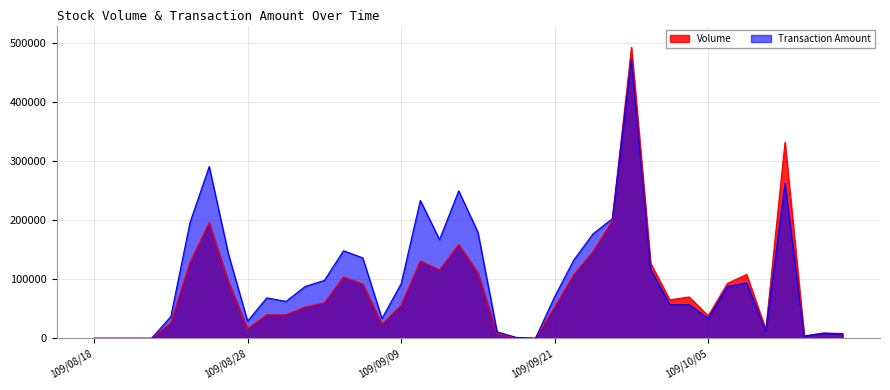

What is the difference between the highest and lowest values at 109/10/12?

69720